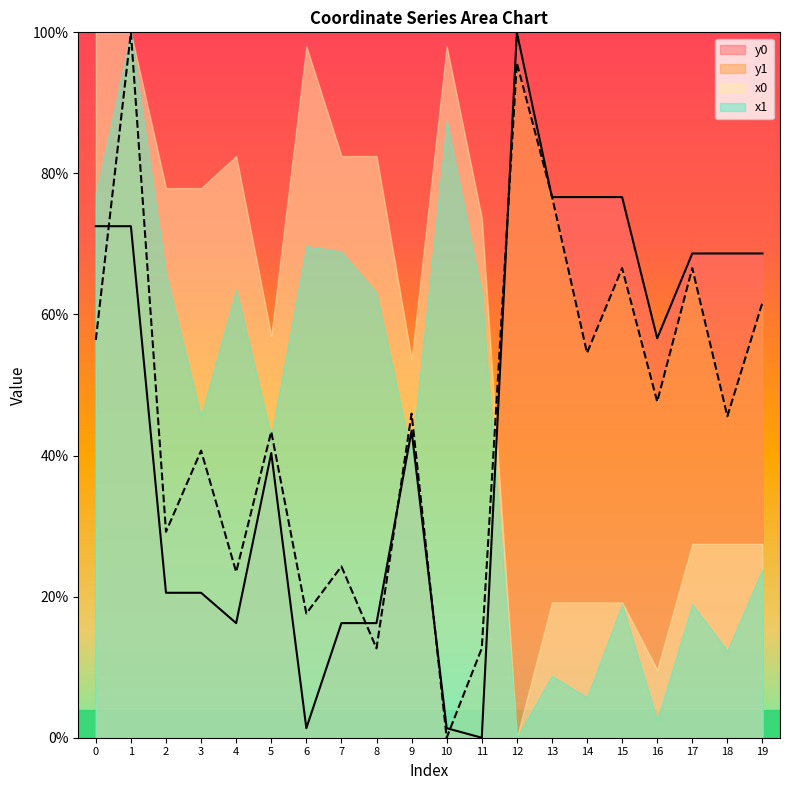

What is the total value across all series at 17?

181.7